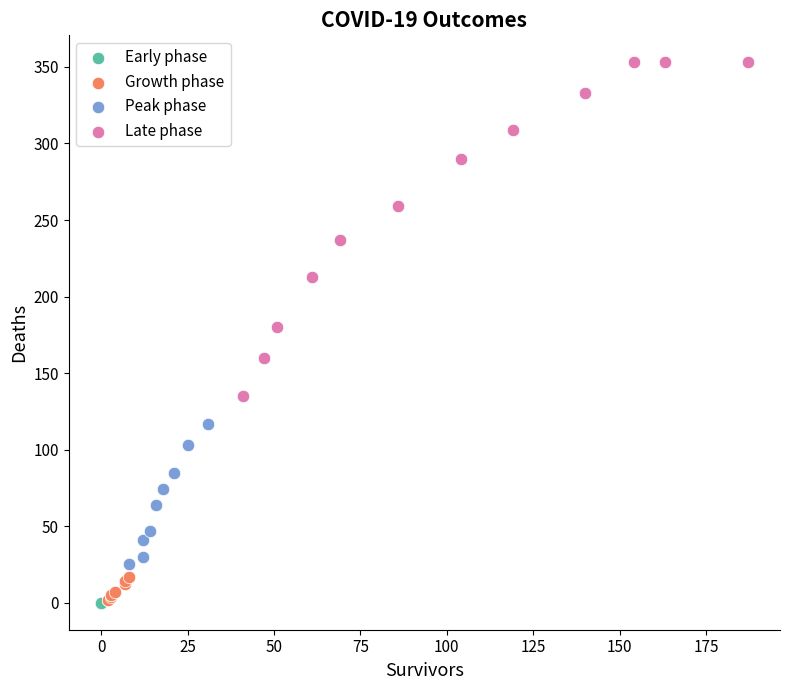

Which series contains the highest Y value?

Late phase